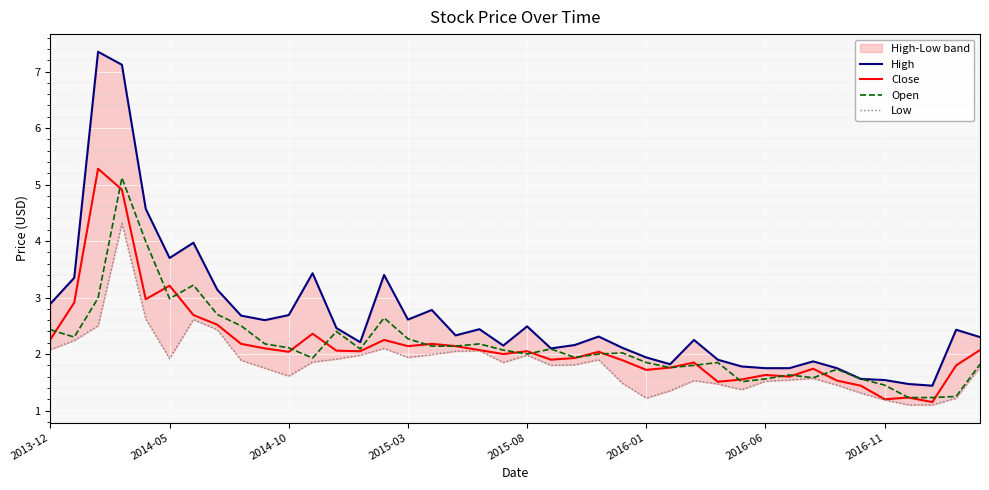

True or false: Low has more than 2 points higher than both neighbors.

True